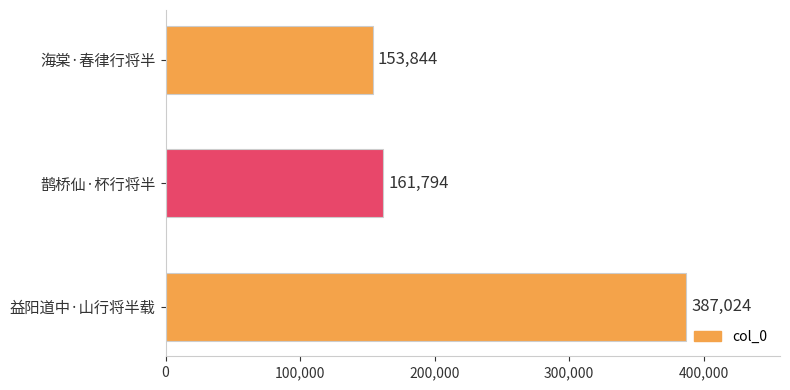

What value does the data have at 海棠·春律行将半, to the nearest 100?

153800